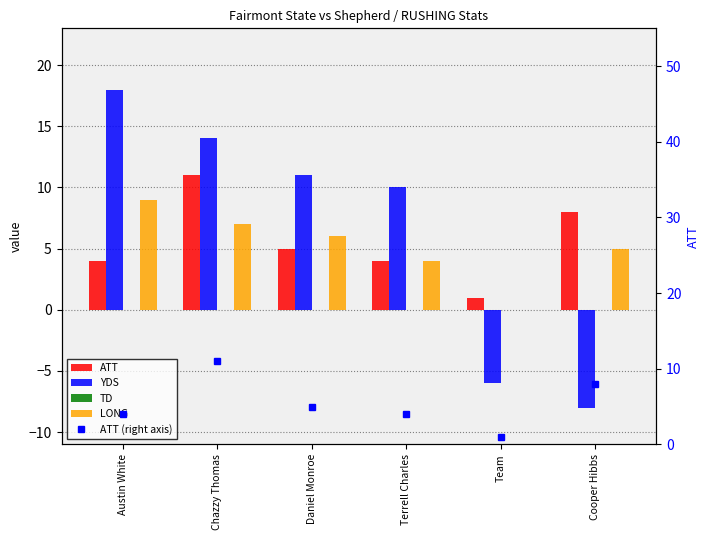

Reading left to right, extract all data points from this chart.

ATT: 4	11	5	4	1	8
YDS: 18	14	11	10	-6	-8
TD: 0	0	0	0	0	0
LONG: 9	7	6	4	0	5
ATT (right axis): 4	11	5	4	1	8